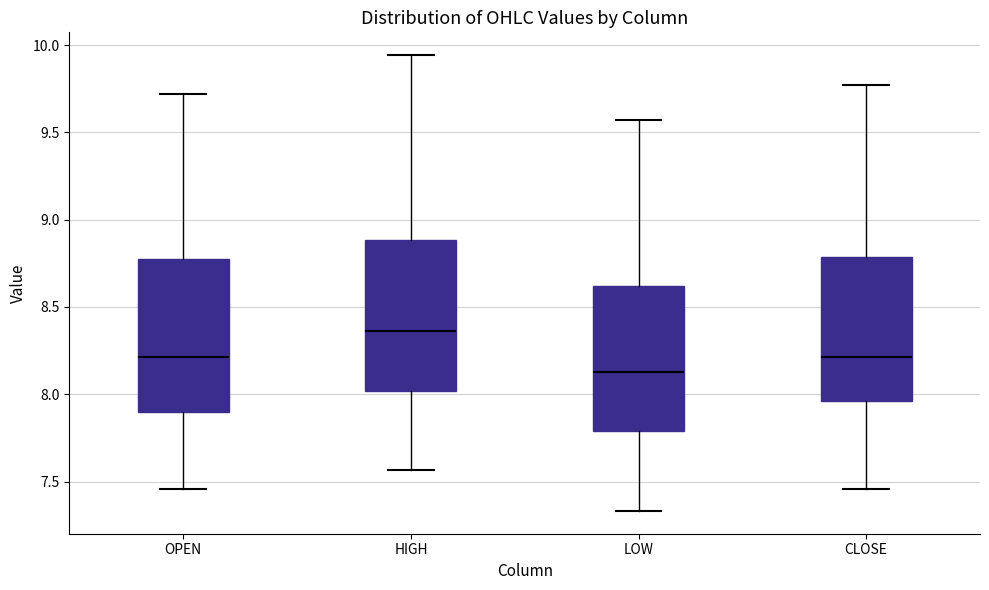

Where does the upper whisker of the box for LOW end on the y-axis? The values are not printed on the chart, so give them approximately, as read against the axis.

9.55